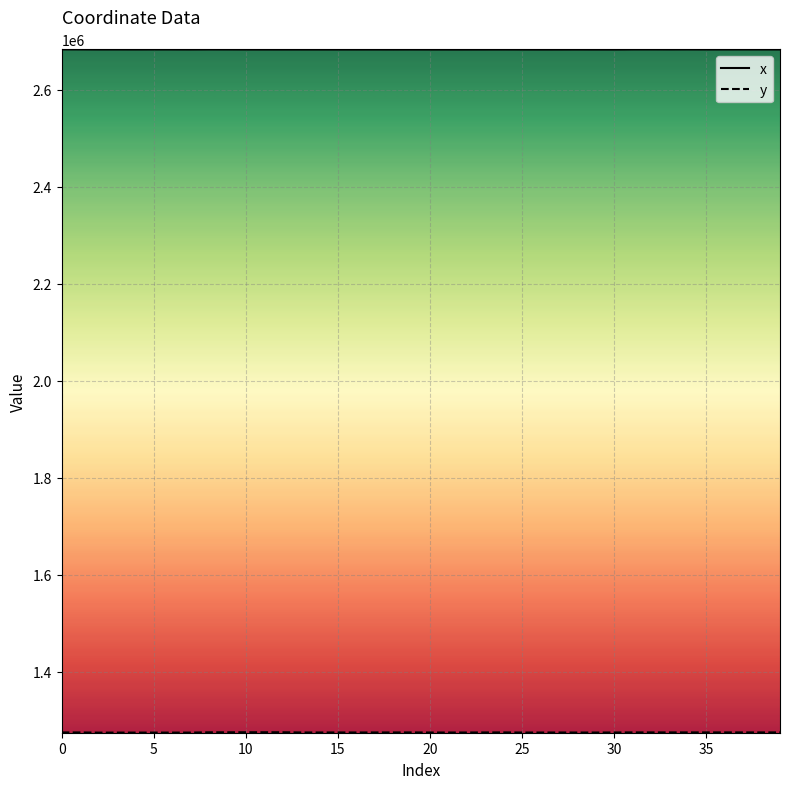

Which series has the largest total across all categories?

x